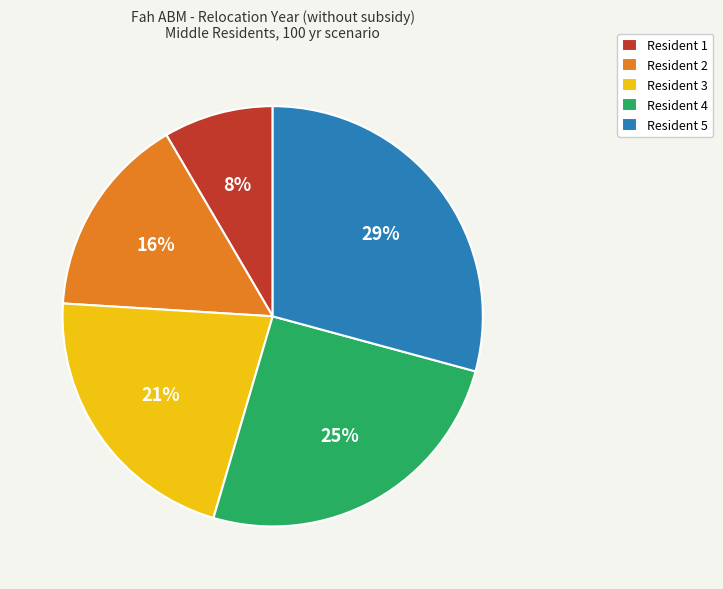

To the nearest percent, what is the average slice percentage?

20%